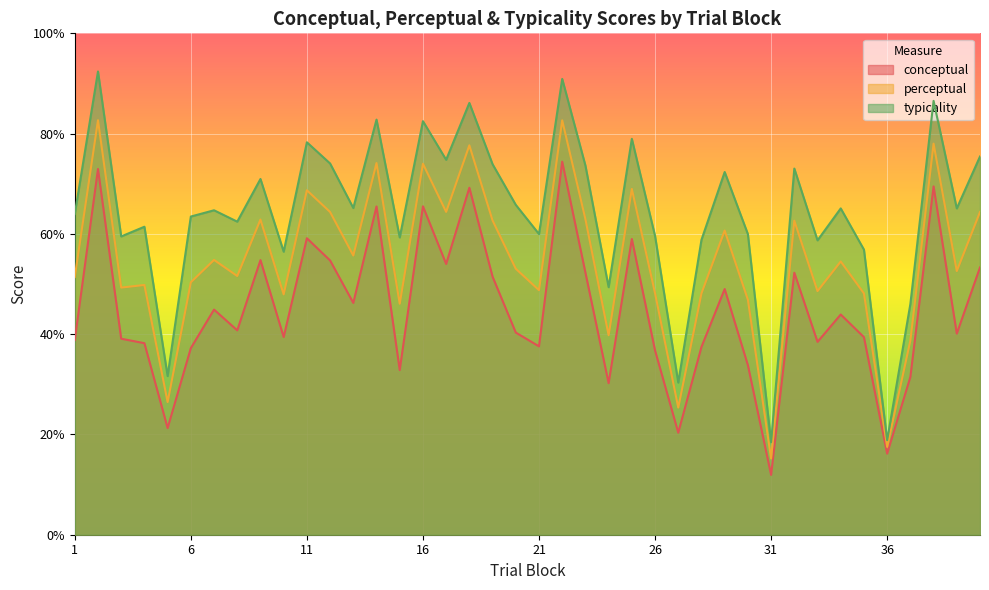

Which category has the lowest value in the perceptual series?

31